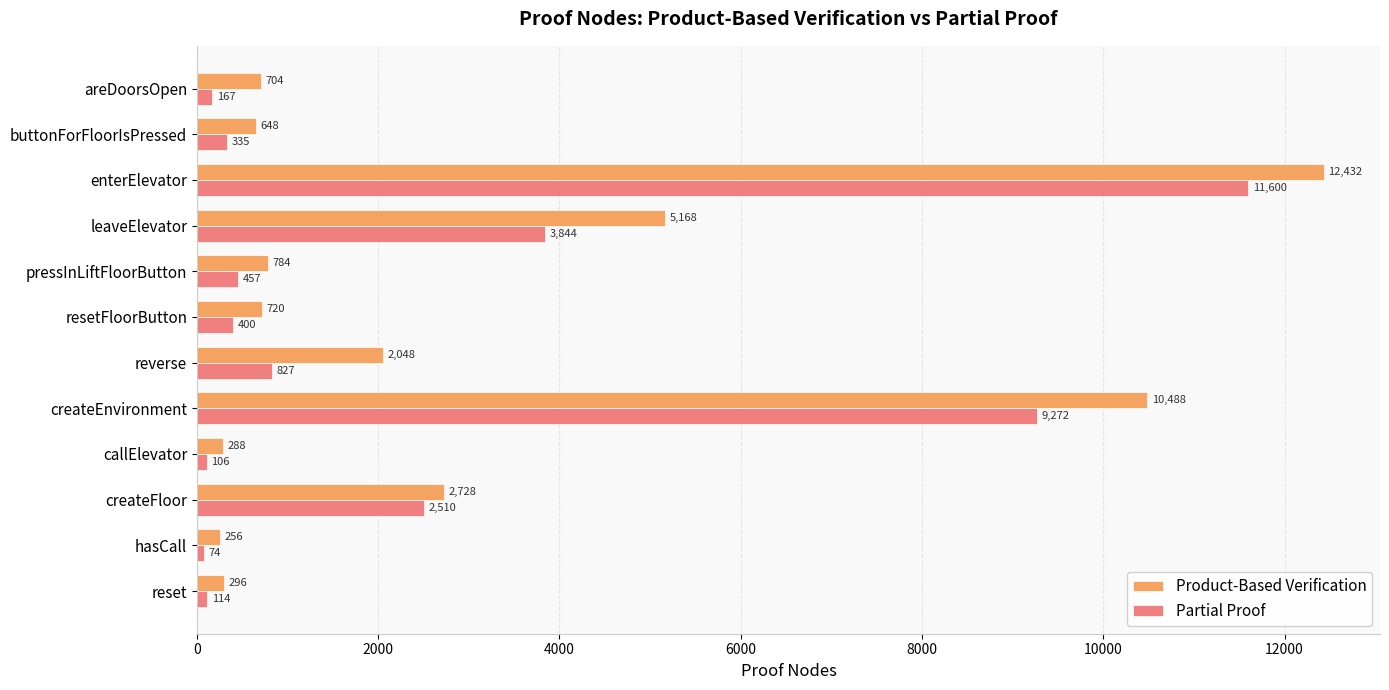

How many data points does each series have?

12